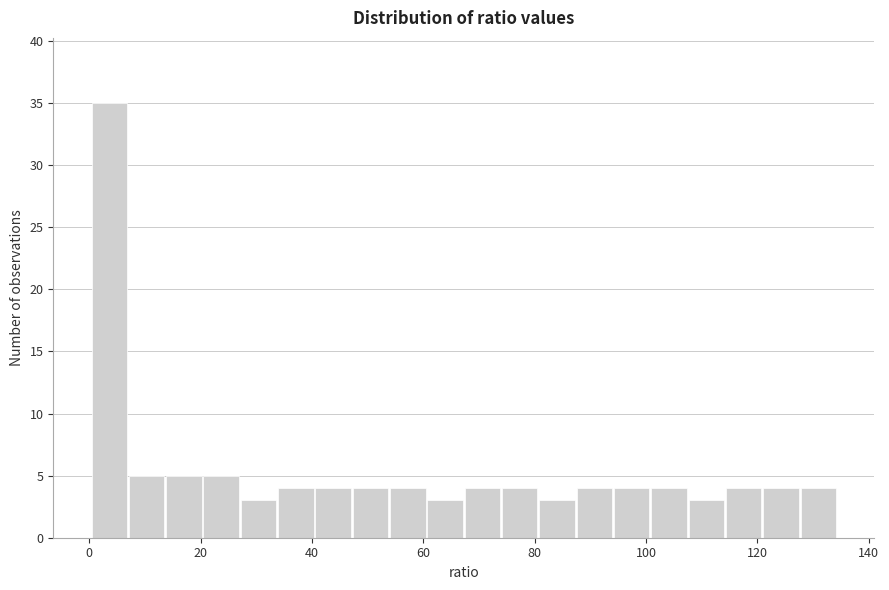

Around what value on the x-axis is the tallest bar? Give the approximate position of its centre, as read against the axis.

4